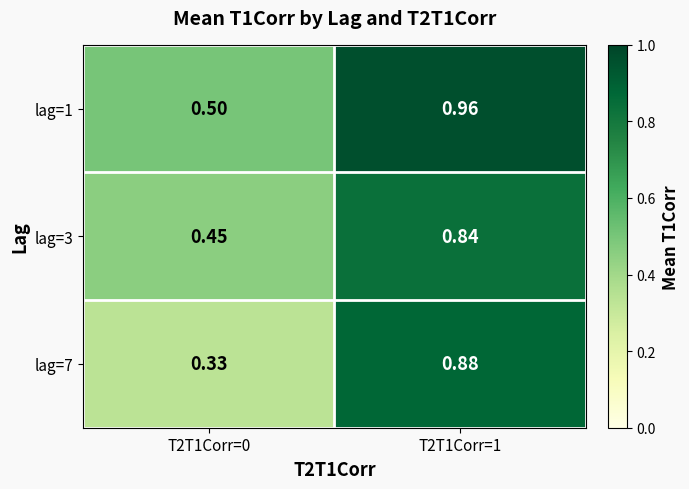

Is the value of lag=7 at T2T1Corr=1 greater than the value of lag=1 at T2T1Corr=0?

Yes